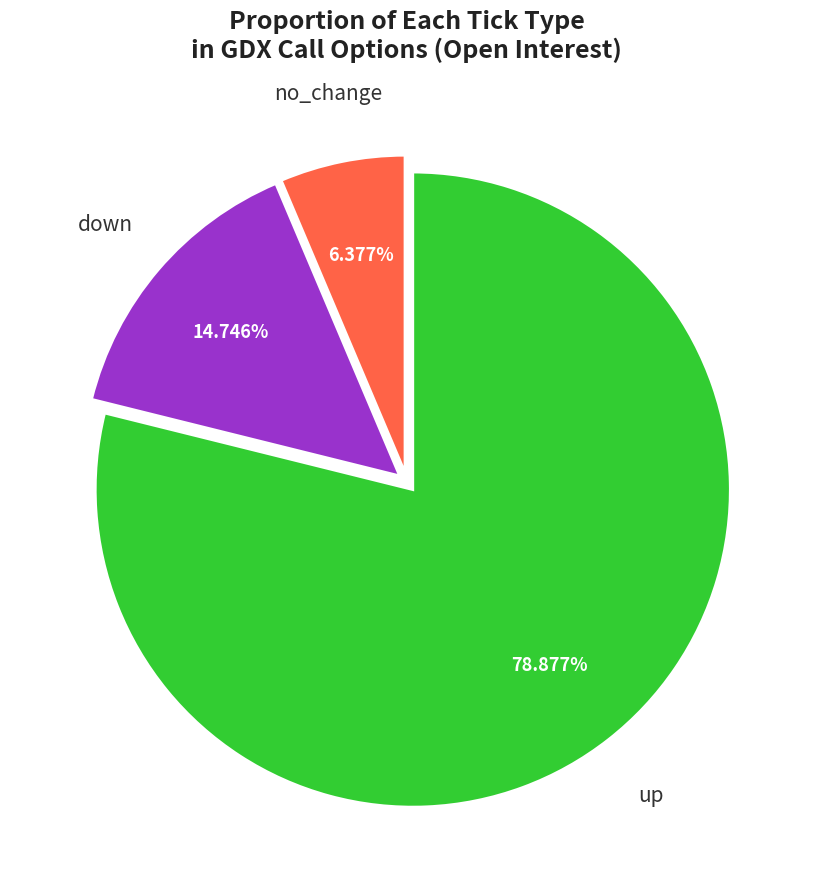

Is there any slice that represents more than half of the pie?

Yes